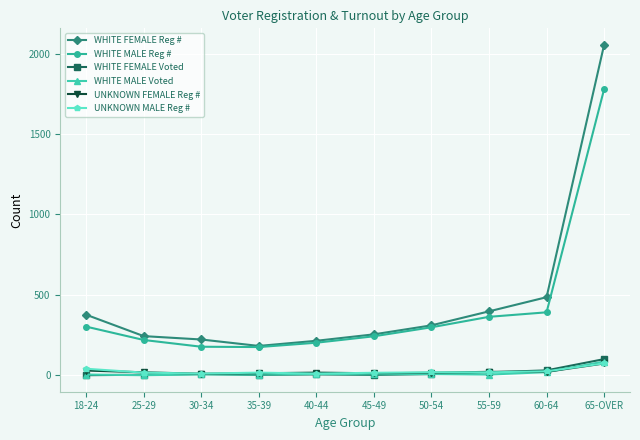

How many values in the UNKNOWN FEMALE Reg # series are below 18?

5